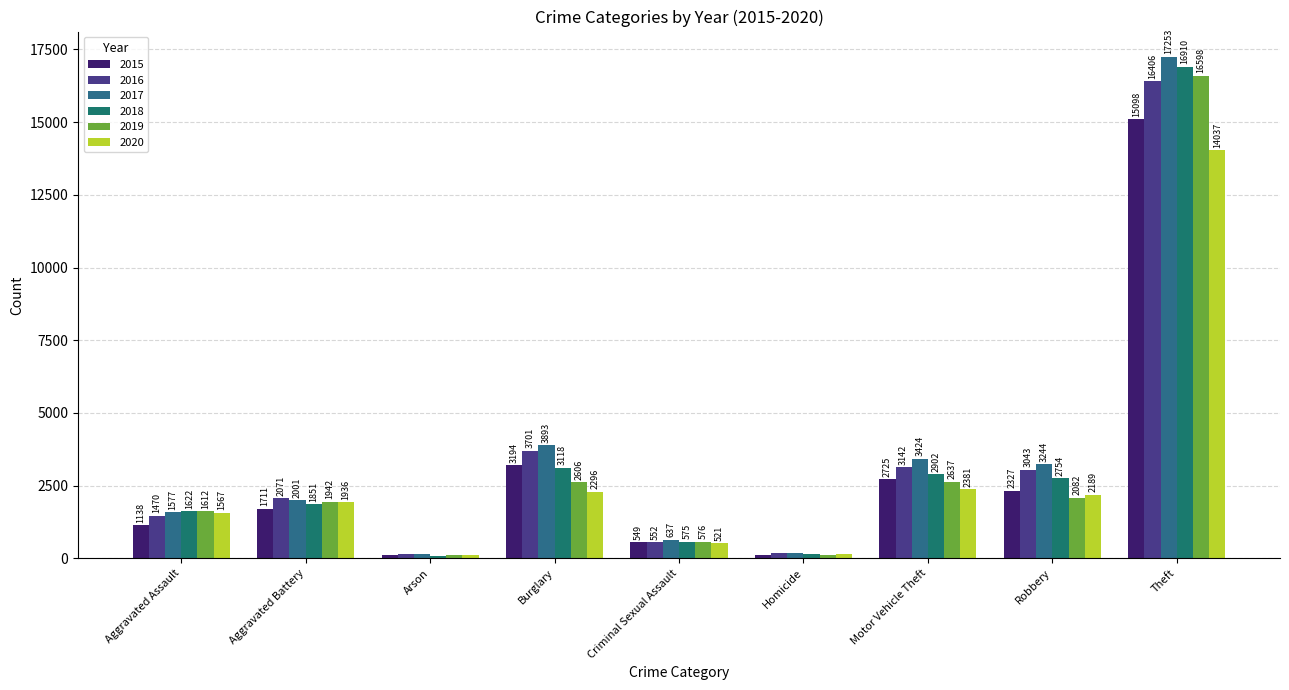

What is the difference between the second highest and second lowest values in the 2019 series?

2513